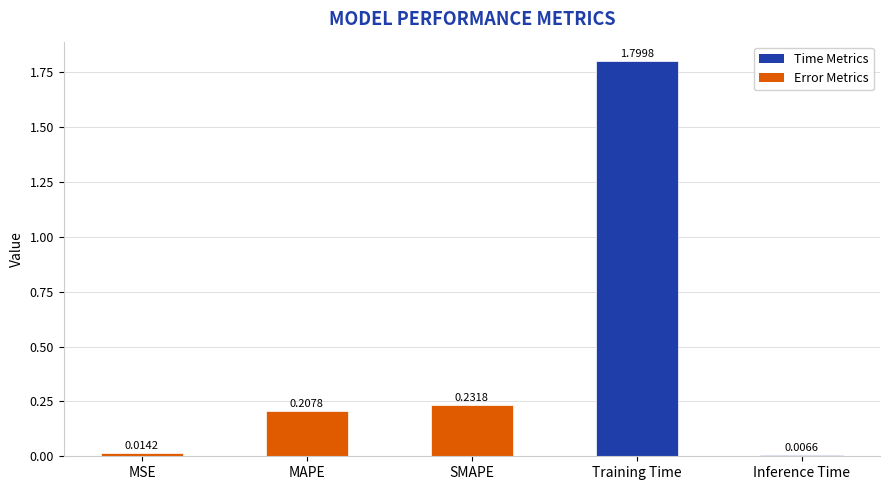

List the labels in order of value, largest first.

Training Time, SMAPE, MAPE, MSE, Inference Time